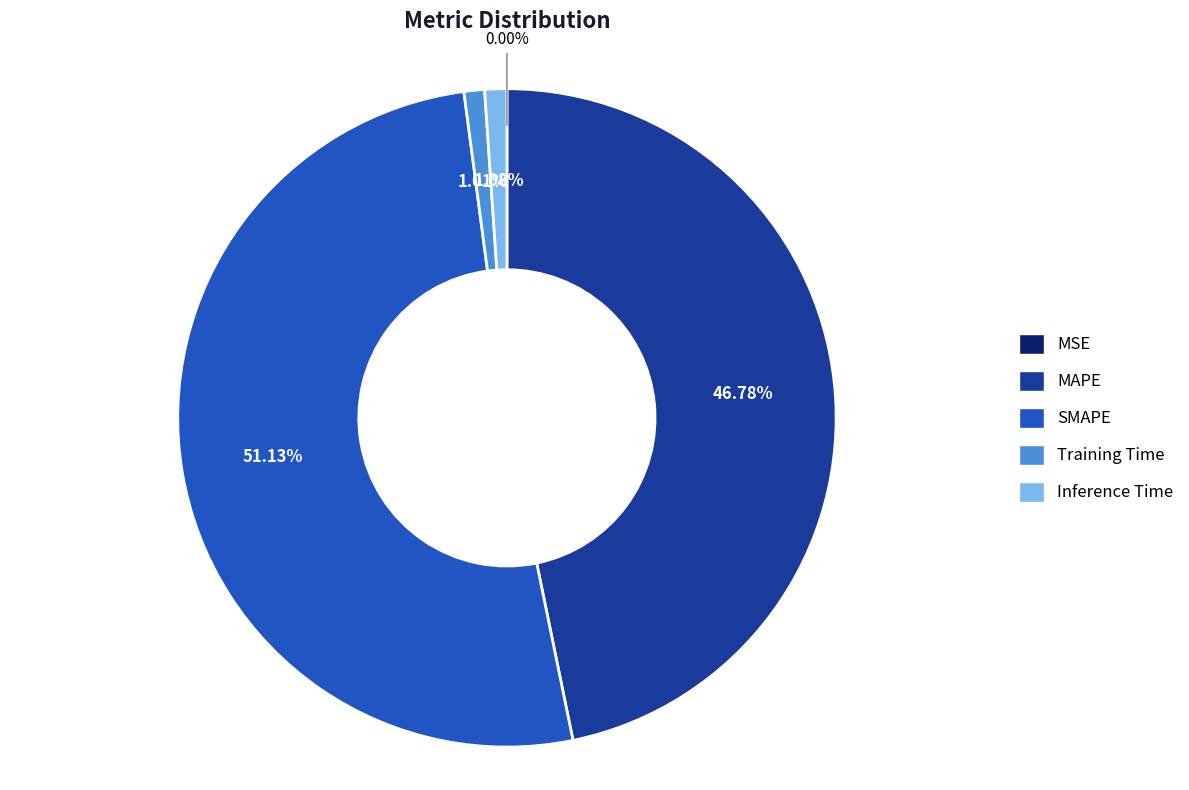

To the nearest percent, what percentage of the pie is MAPE?

47%